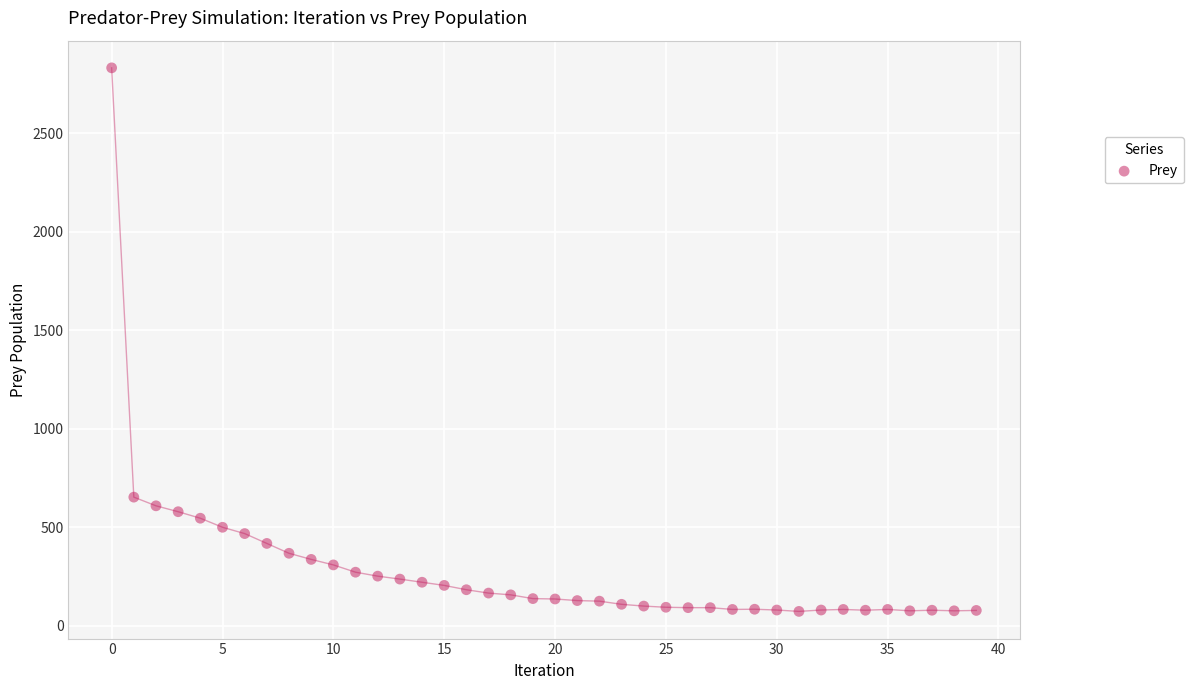

What is the range of Y values (max minus min)?

2759